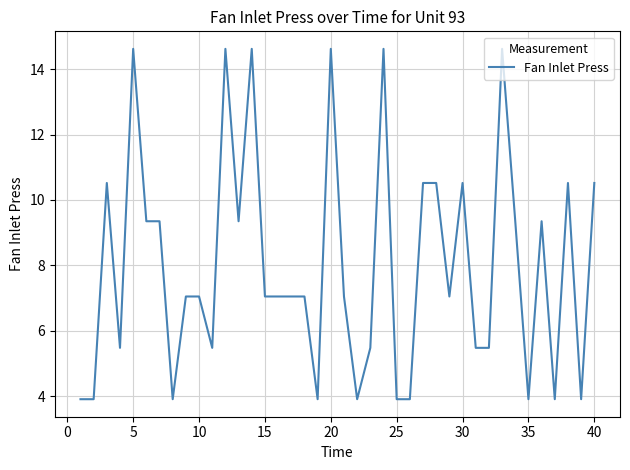

What is the difference between the maximum and minimum values?

10.7